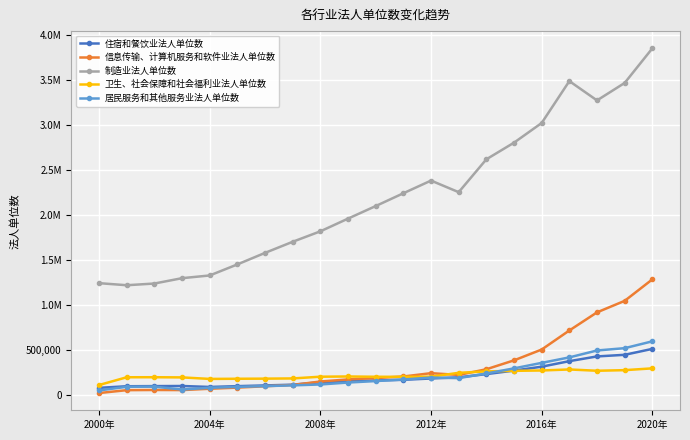

Does the chart have visible grid lines?

Yes